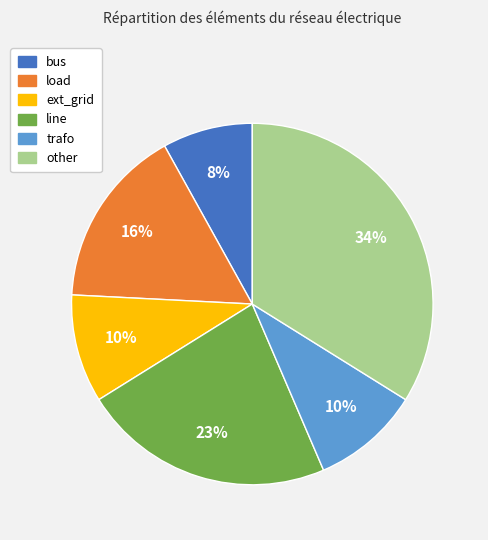

How many segments does this pie chart have?

6